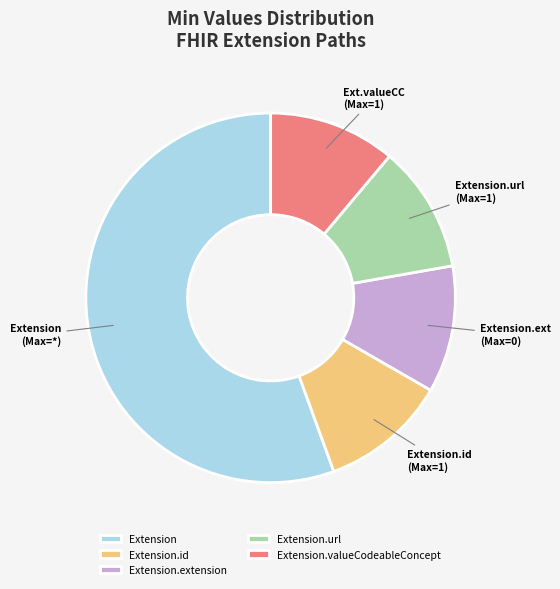

Combined, do Extension and Extension.url account for over 50%?

Yes